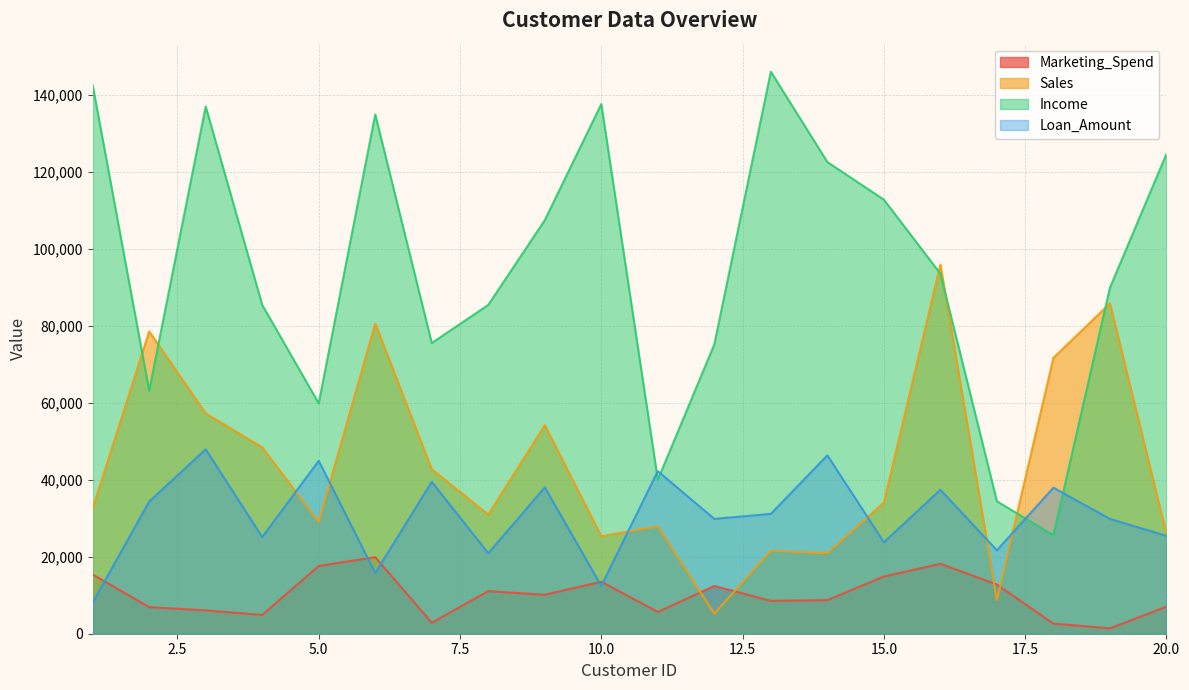

At which label does Sales reach its peak?

16